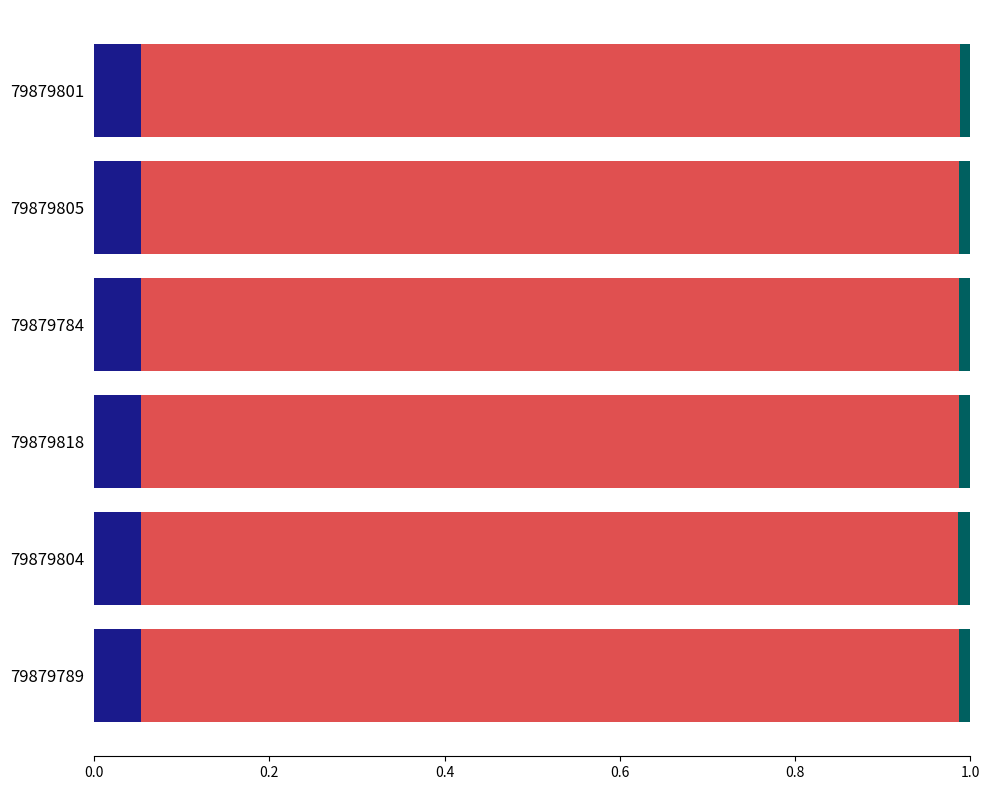

How many categories are shown in the chart?

6